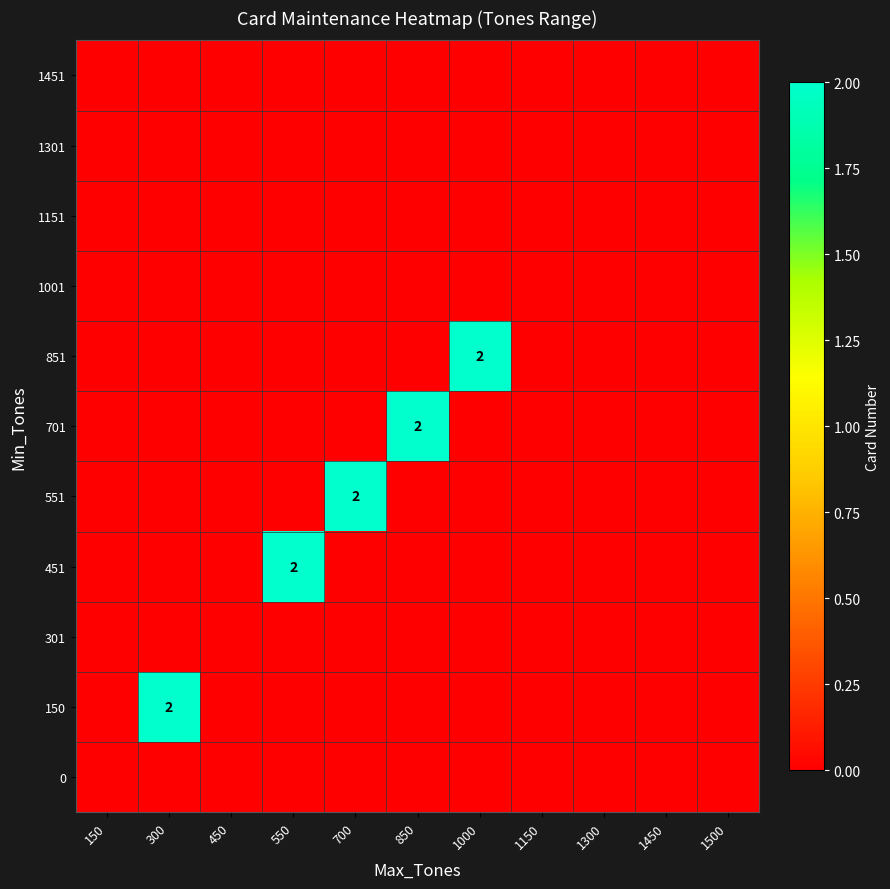

List the labels in order of 150 value, smallest first.

150, 450, 550, 700, 850, 1000, 1150, 1300, 1450, 1500, 300